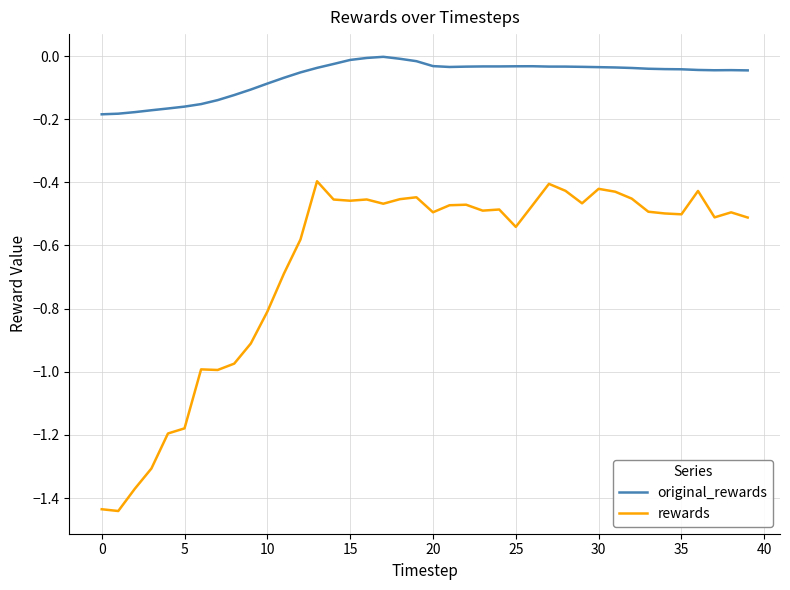

Rank the series by their average value, from lowest to highest.

rewards, original_rewards